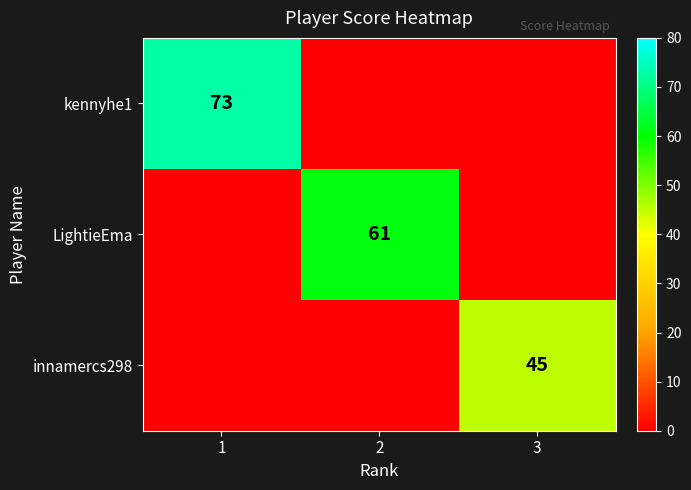

How many distinct data groups are displayed?

3